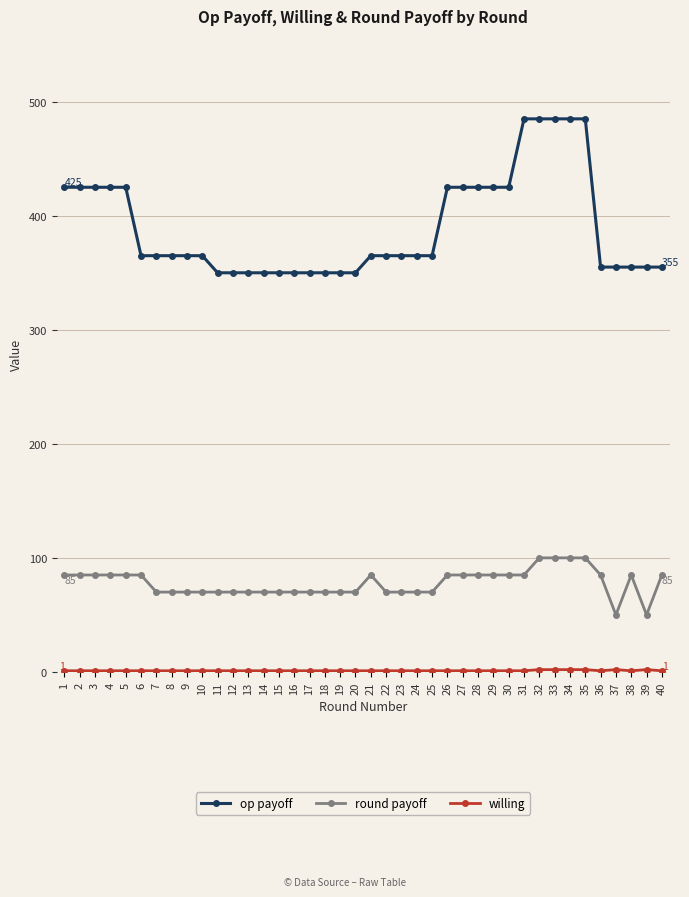

What is the greatest value displayed?

485